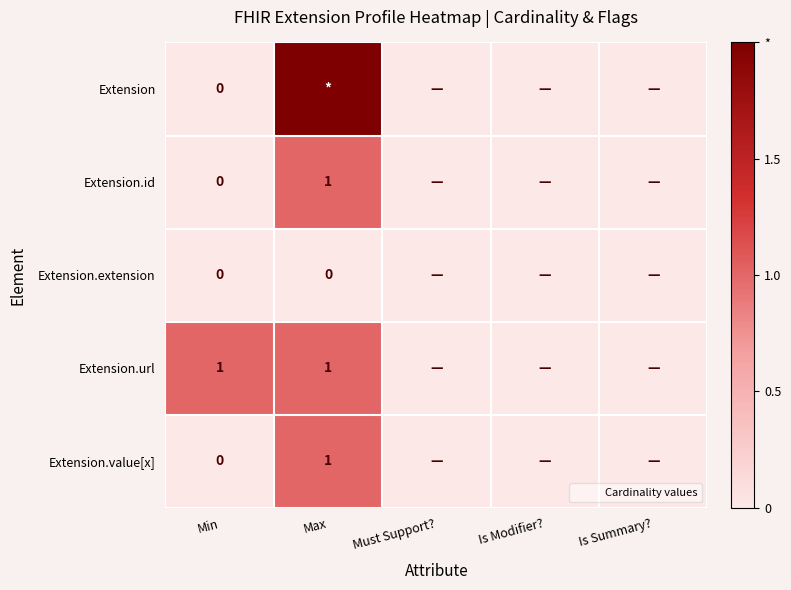

Read the Extension.value[x] value at Max.

1